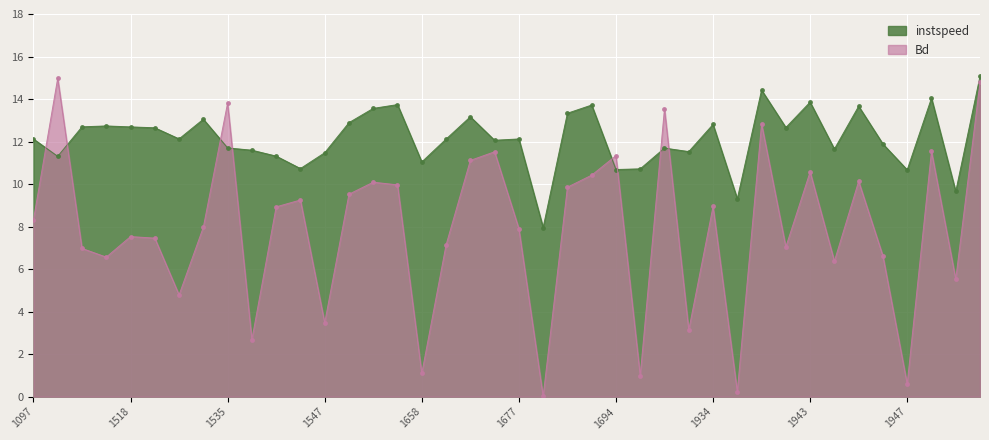

What is the difference between the second highest and minimum values in the instspeed series?

6.5